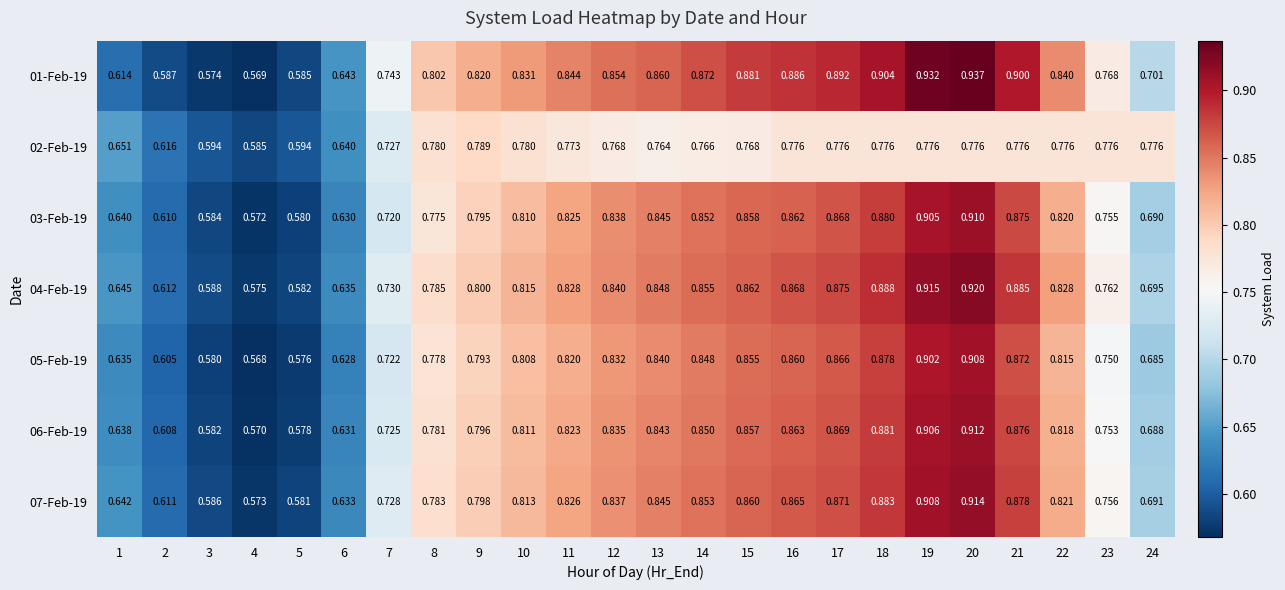

Is the value of 06-Feb-19 at 15 greater than the value of 01-Feb-19 at 20?

No